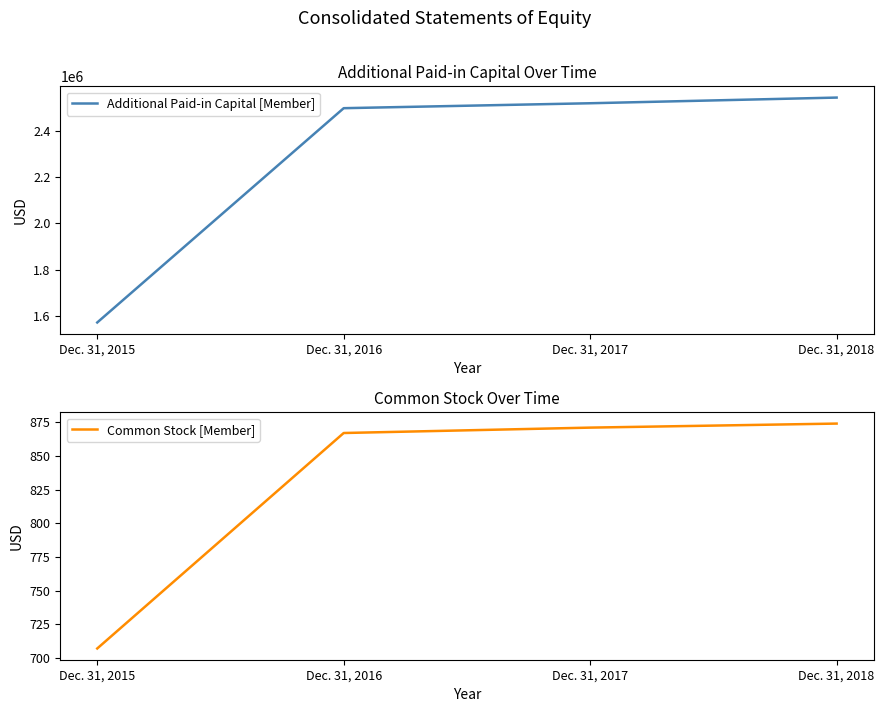

The value of Additional Paid-in Capital [Member] at Dec. 31, 2015 is 1572972. True or false?

True